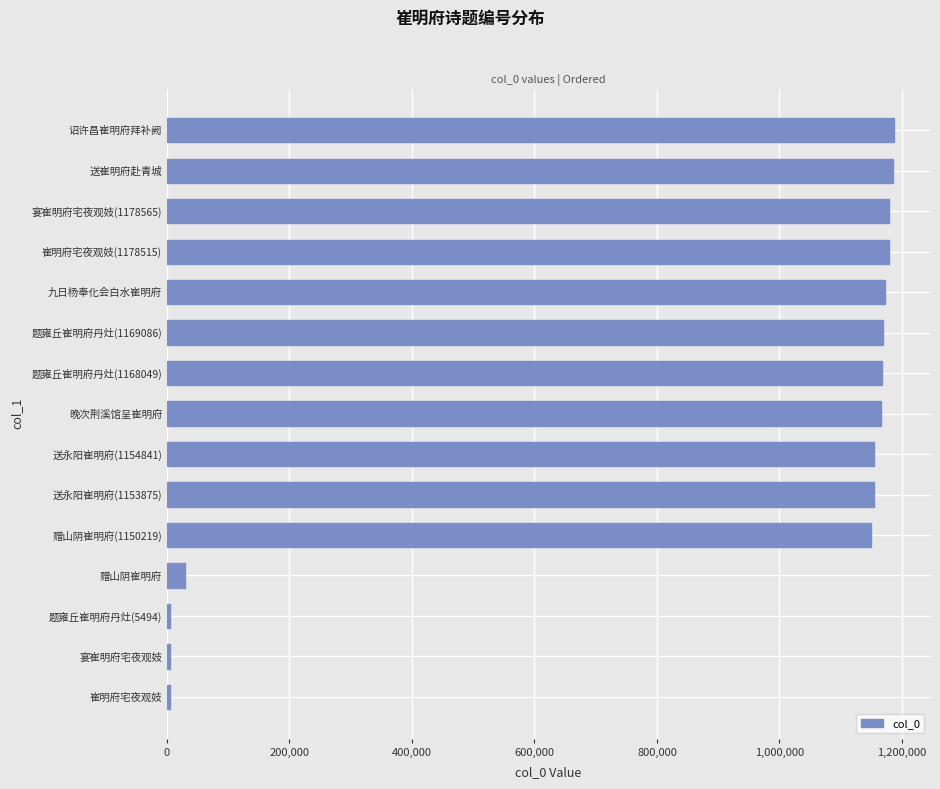

What is the sum of all values?

12908084